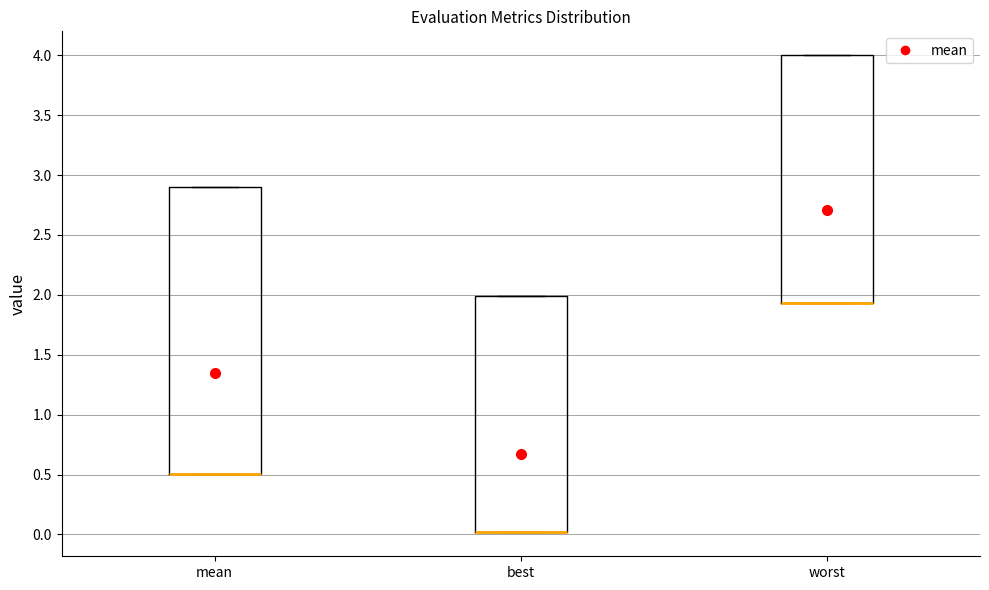

Reading left to right, transcribe this box plot: for each box, give where its median line is, the range the box spans, and where its two whiskers end, as read against the y-axis. The values are not printed on the chart, so give them approximately, as read against the axis.

mean: median 0.50 (drawn on the box's lower edge), box 0.50 to 2.90, whiskers 0.50 to 2.90
best: median 0.00 (drawn on the box's lower edge), box 0.00 to 2.00, whiskers 0.00 to 2.00
worst: median 1.95 (drawn on the box's lower edge), box 1.95 to 4.00, whiskers 1.95 to 4.00